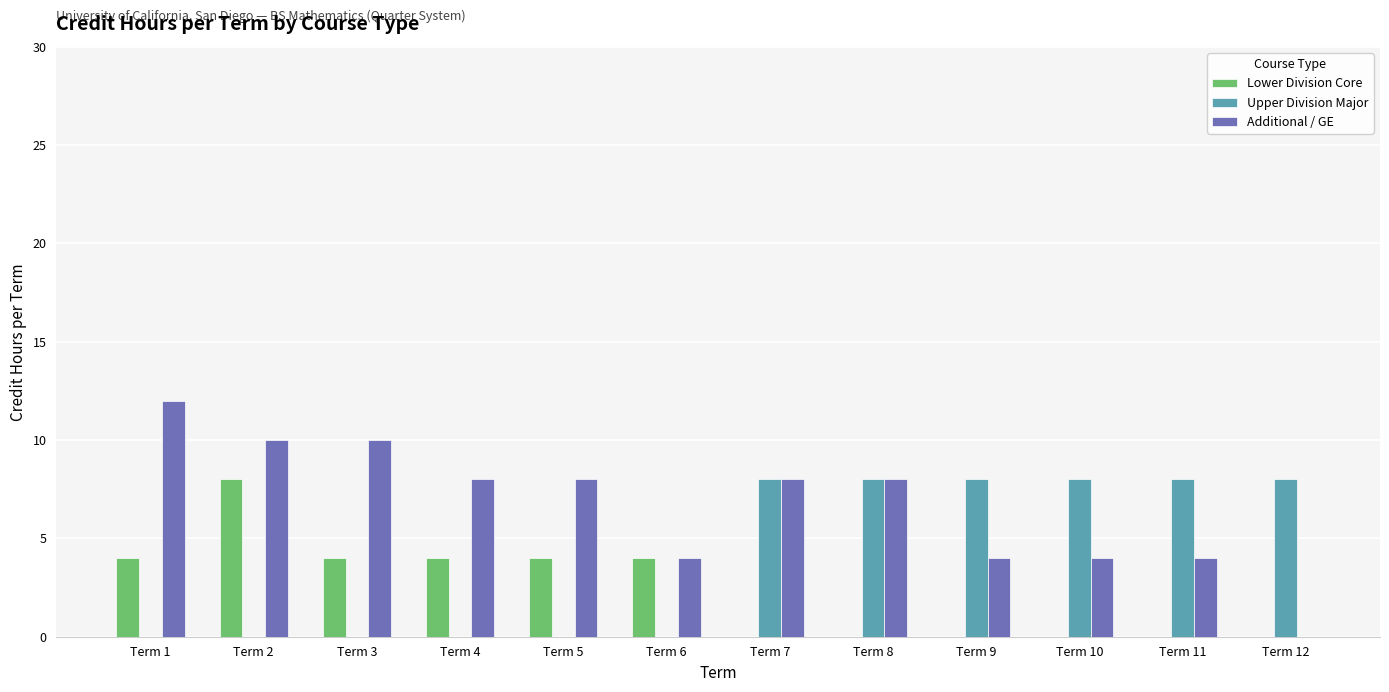

What are all the series names shown in the legend?

Lower Division Core, Upper Division Major, Additional / GE